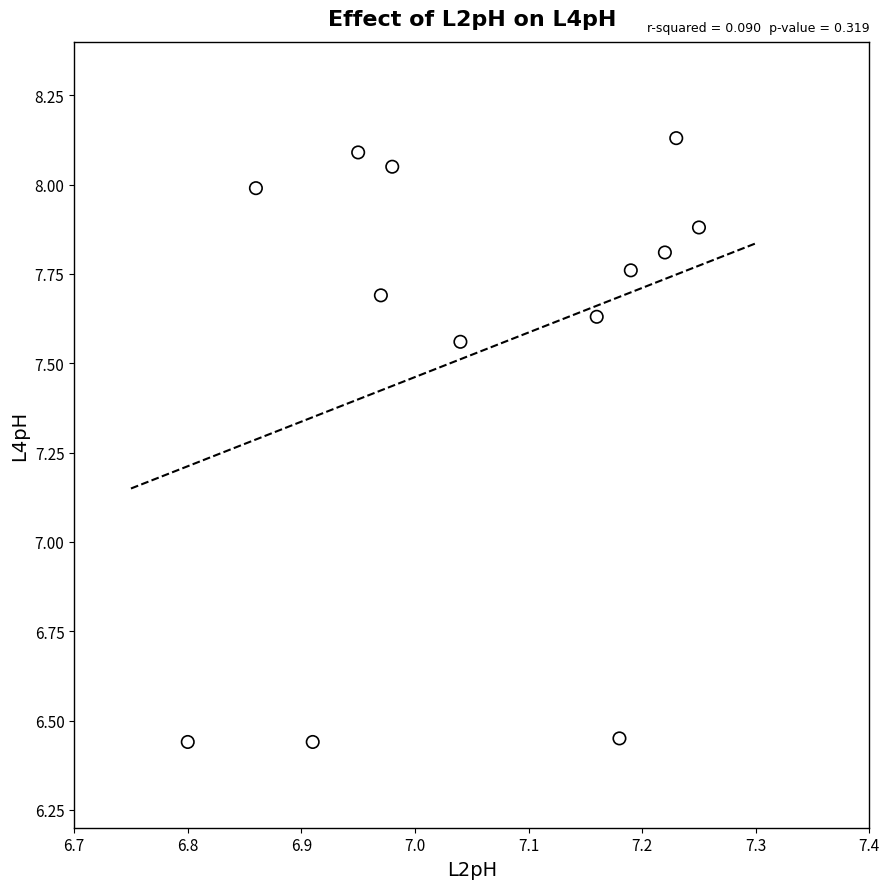

What is the range of X values (max minus min)?

0.5